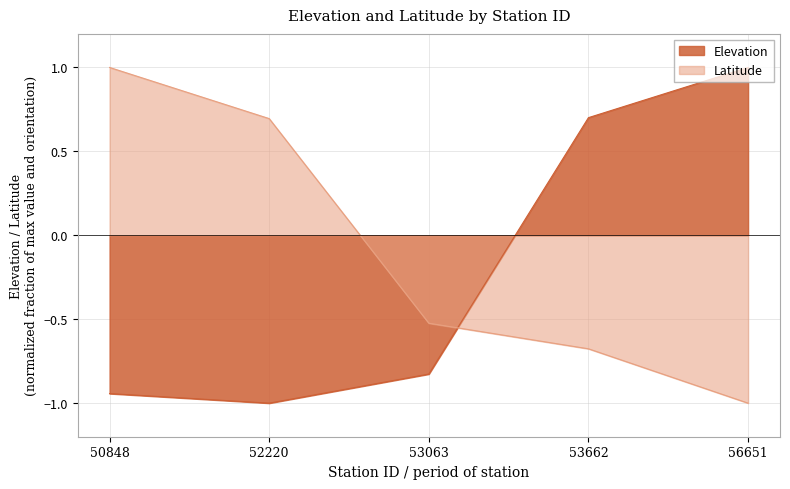

What is the difference between the highest and lowest values at 50848?

1.9